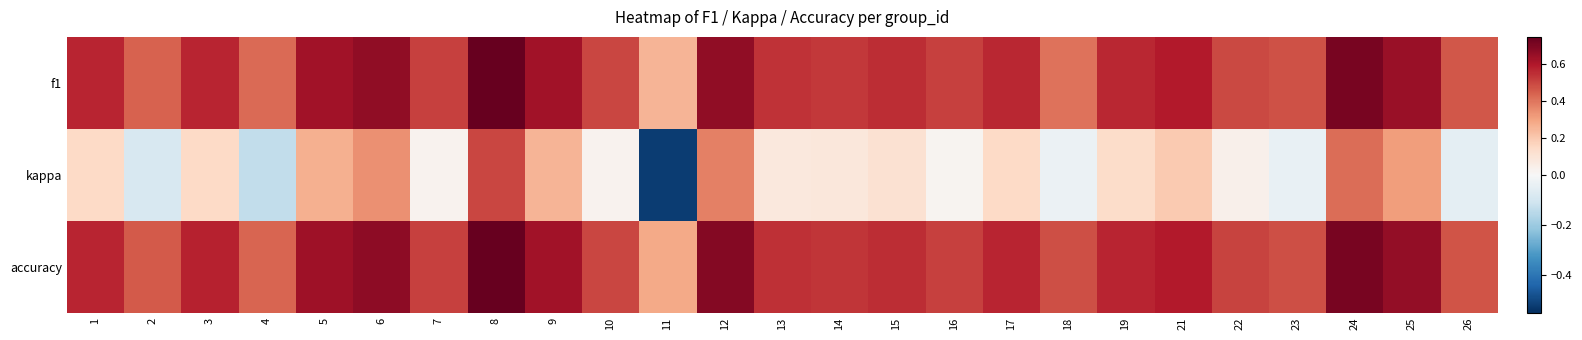

Between 6 and 17, which series saw the biggest shift?

kappa